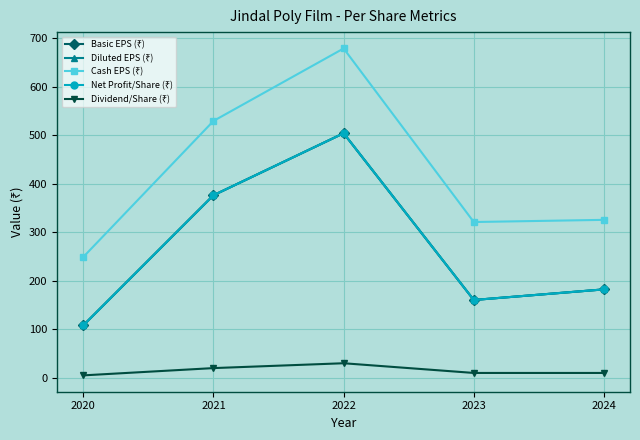

Is this an area chart (filled region under the line)?

No